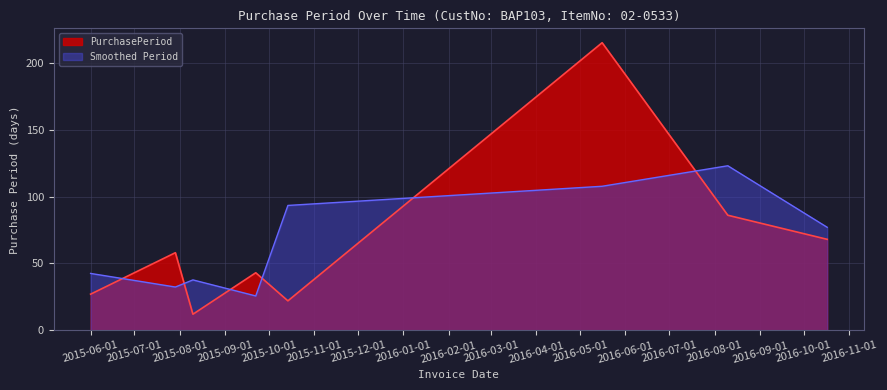

How many lines are shown in the chart?

2